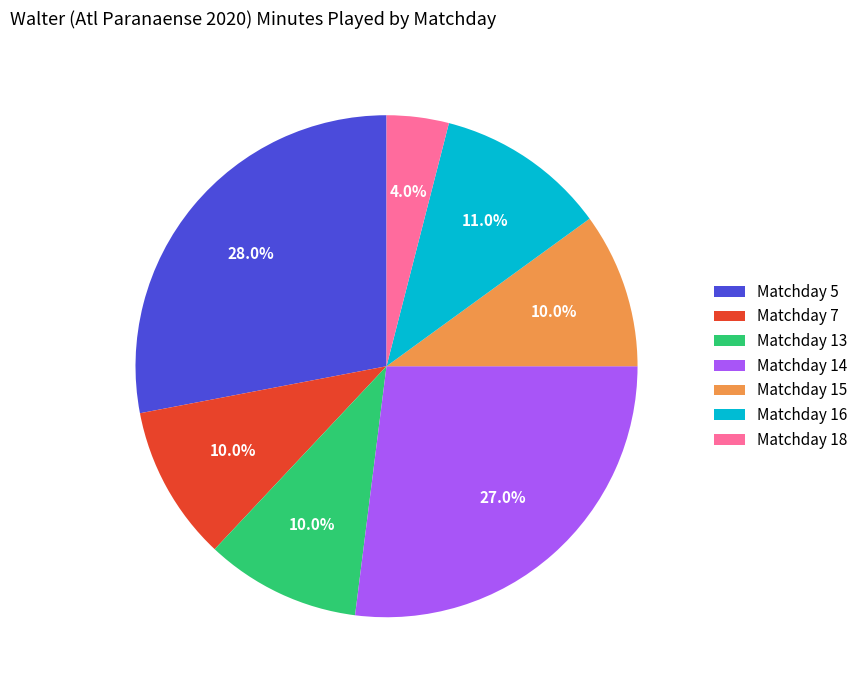

What is the smallest slice in the pie chart?

Matchday 18